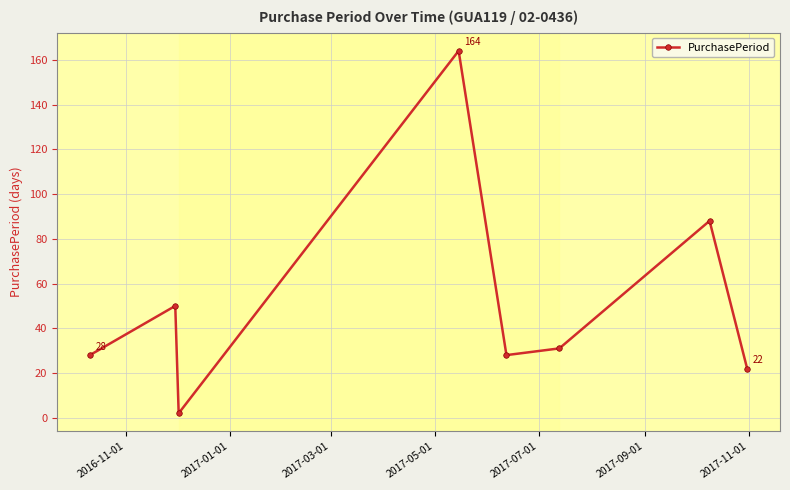

What is the difference between the maximum and minimum values?

162